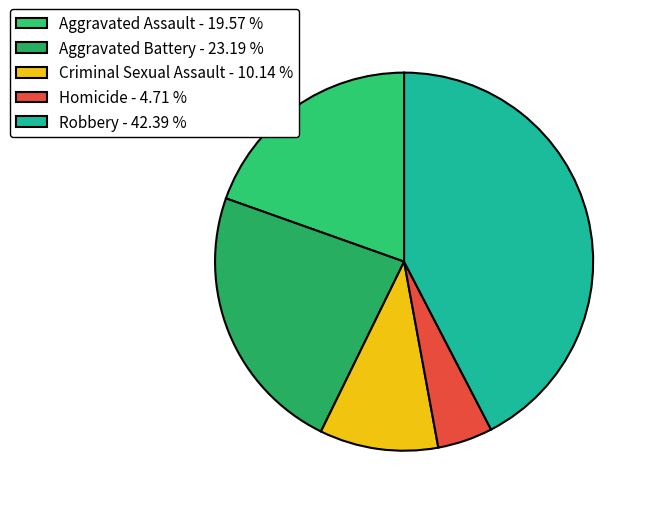

What is the largest slice in the pie chart?

Robbery